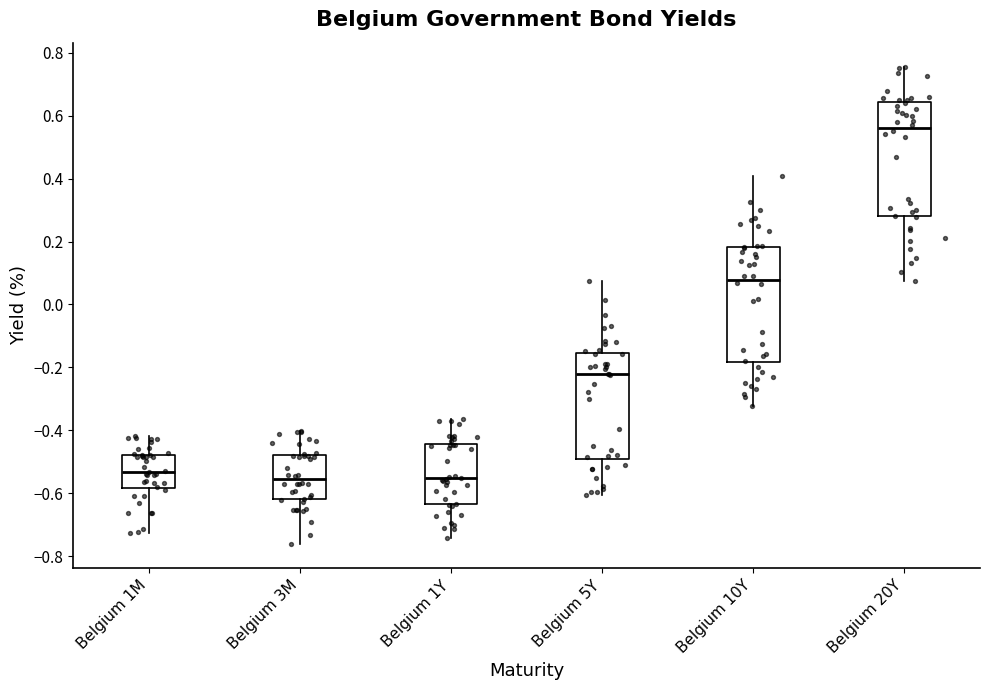

Reading left to right, transcribe this box plot: for each box, give where its median line is, the range the box spans, and where its two whiskers end, as read against the y-axis. The values are not printed on the chart, so give them approximately, as read against the axis.

Belgium 1M: median -0.54, box -0.58 to -0.48, whiskers -0.72 to -0.42
Belgium 3M: median -0.56, box -0.62 to -0.48, whiskers -0.76 to -0.40
Belgium 1Y: median -0.56, box -0.64 to -0.44, whiskers -0.74 to -0.36
Belgium 5Y: median -0.22, box -0.50 to -0.16, whiskers -0.60 to 0.08
Belgium 10Y: median 0.08, box -0.18 to 0.18, whiskers -0.32 to 0.40
Belgium 20Y: median 0.56, box 0.28 to 0.64, whiskers 0.08 to 0.76